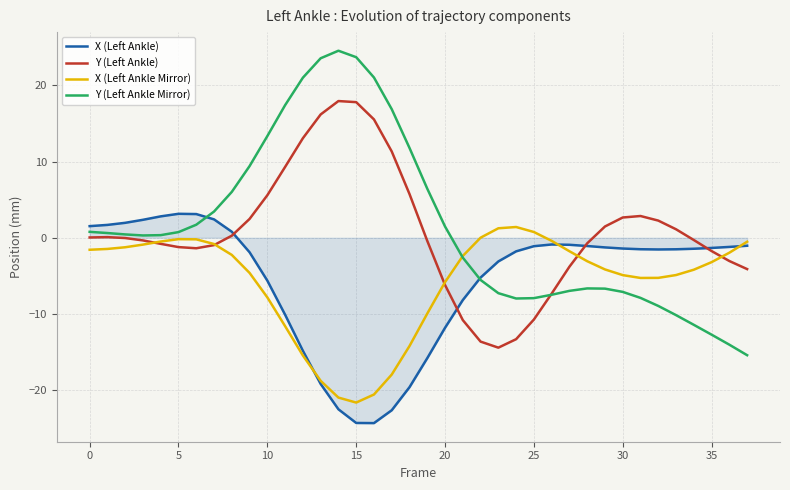

What is the maximum value shown in the chart?

24.5